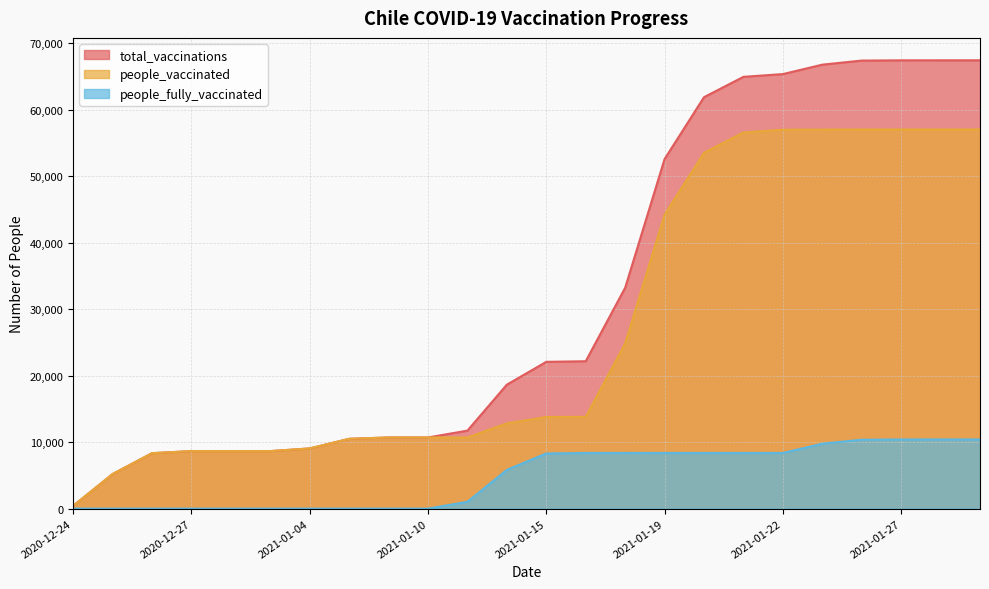

What are all the series names shown in the legend?

total_vaccinations, people_vaccinated, people_fully_vaccinated